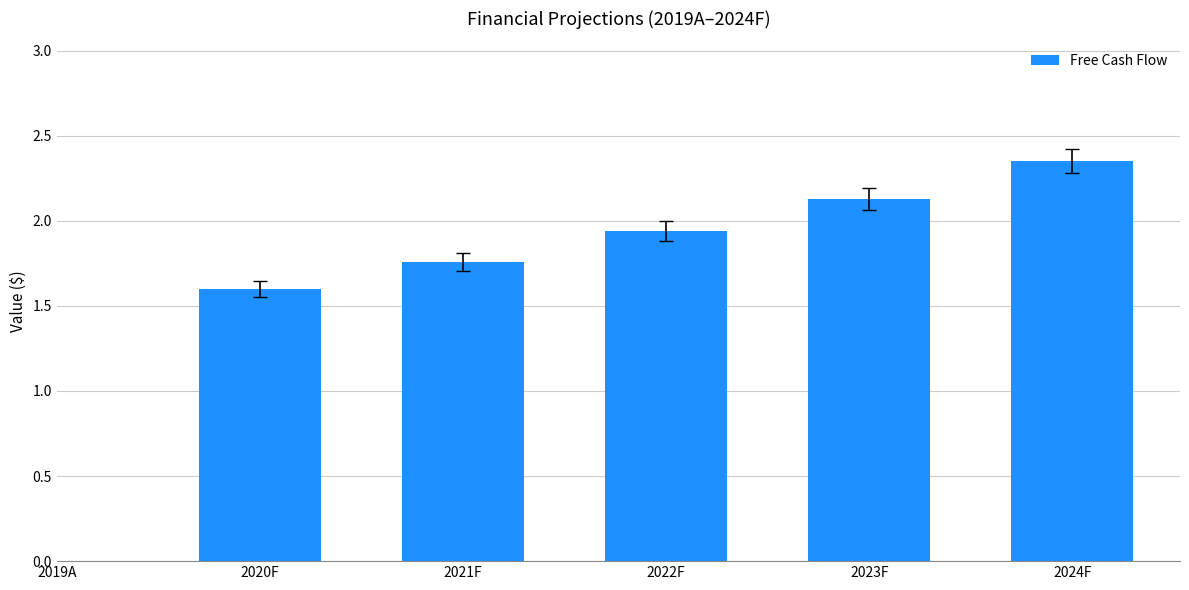

What is the ratio of the value at 2022F to the value at 2023F?

0.9